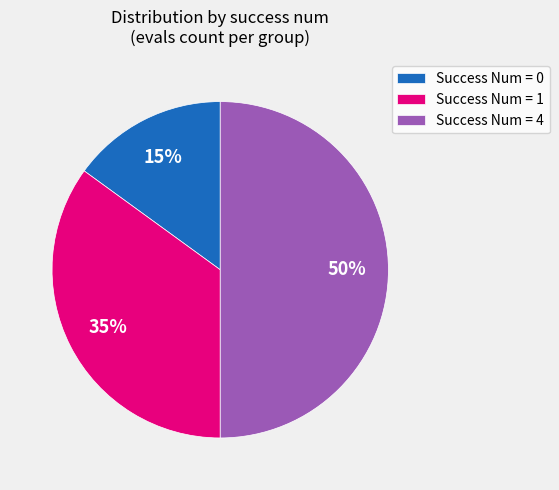

Between Success Num = 1 and Success Num = 0, which is larger?

Success Num = 1